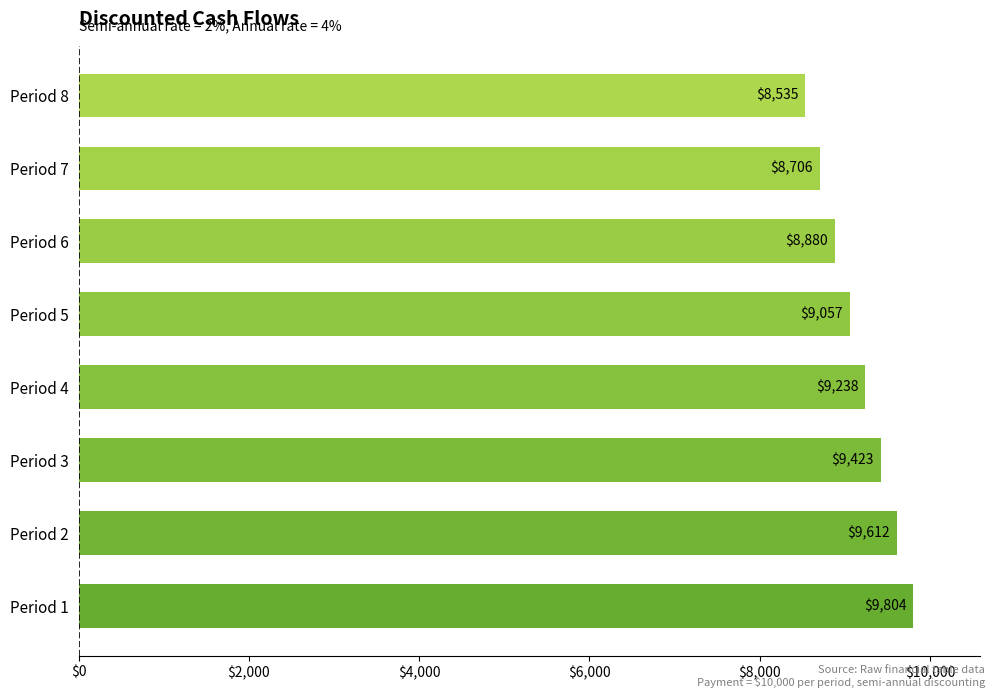

List the labels in order of value, smallest first.

Period 8, Period 7, Period 6, Period 5, Period 4, Period 3, Period 2, Period 1